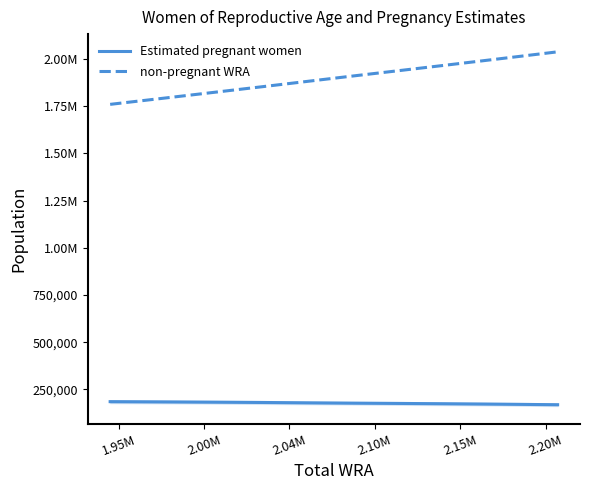

What are all the series names shown in the legend?

Estimated pregnant women, non-pregnant WRA